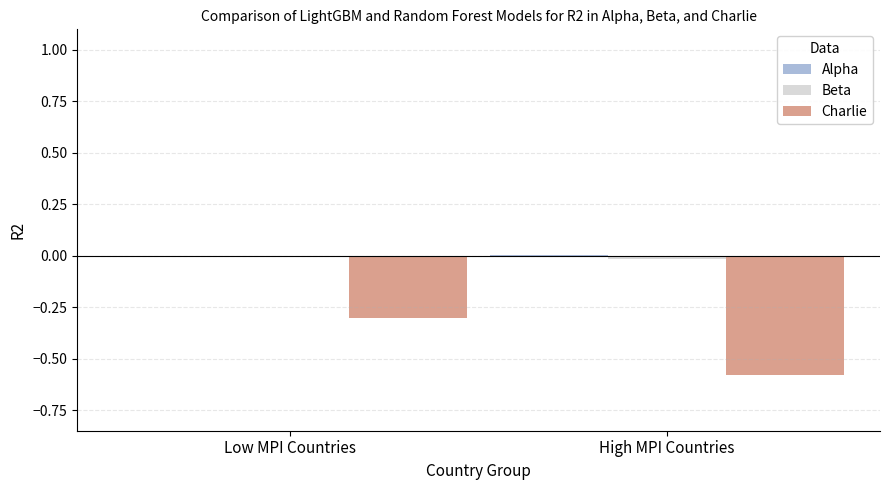

Between Low MPI Countries and High MPI Countries, which series saw the biggest shift?

Charlie